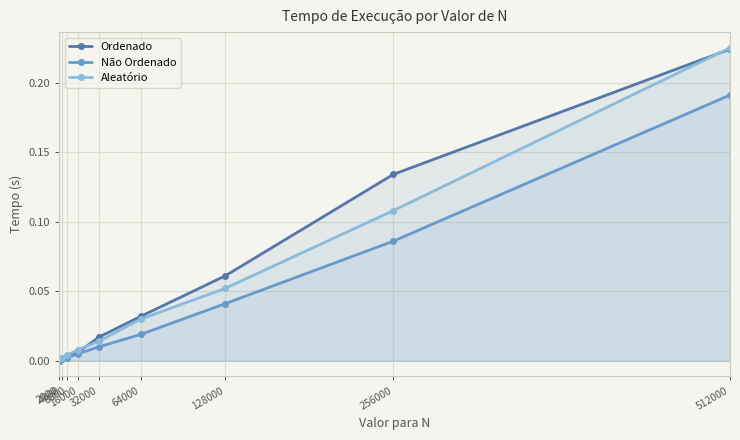

The Ordenado series shows 0.1 at 128000. True or false?

True